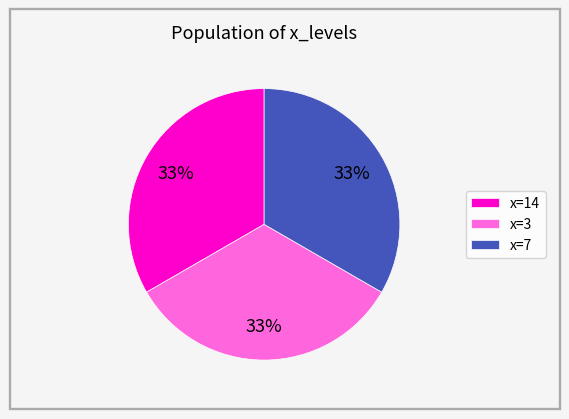

Is it true that x=14 is 25% of the pie?

False